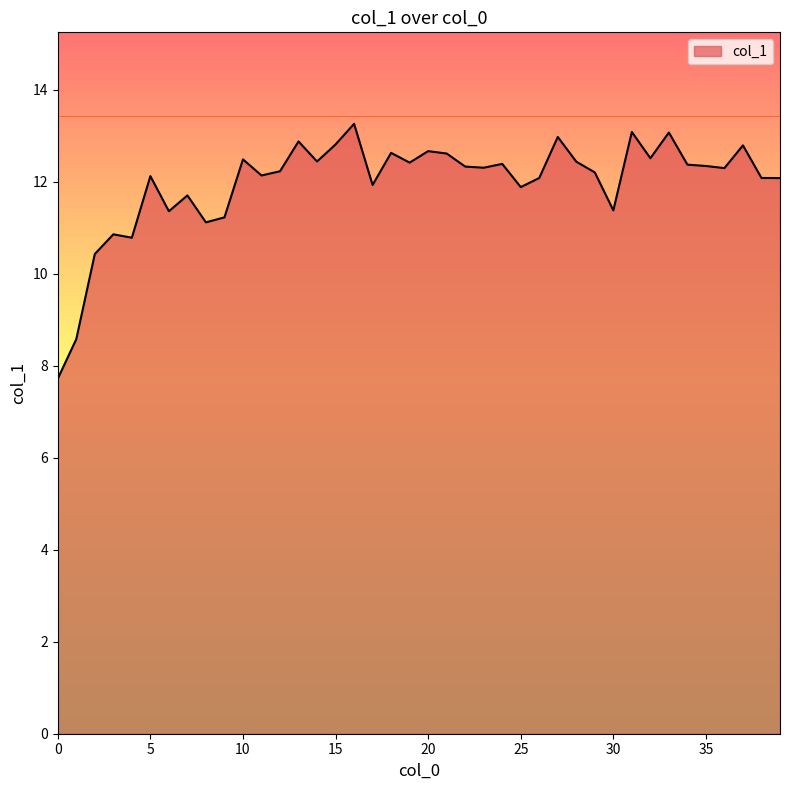

How many distinct data groups are displayed?

1